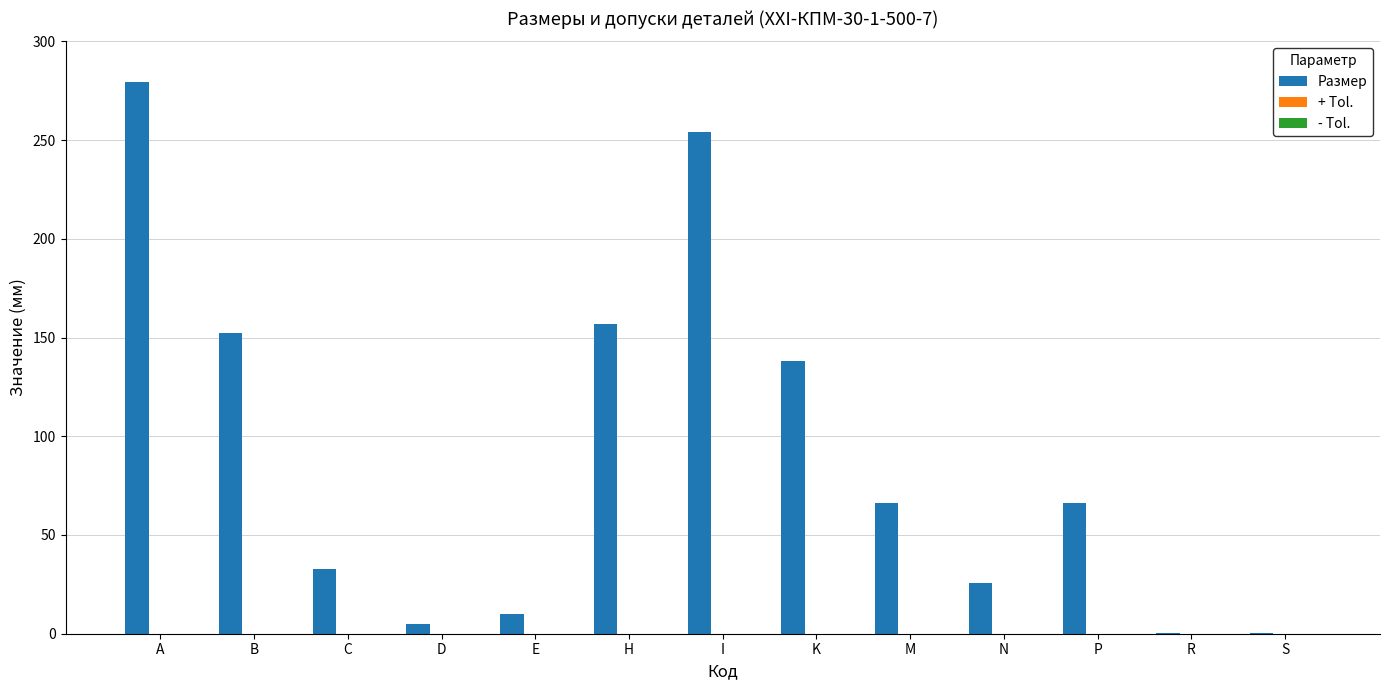

Which series changed the most between A and M?

Размер